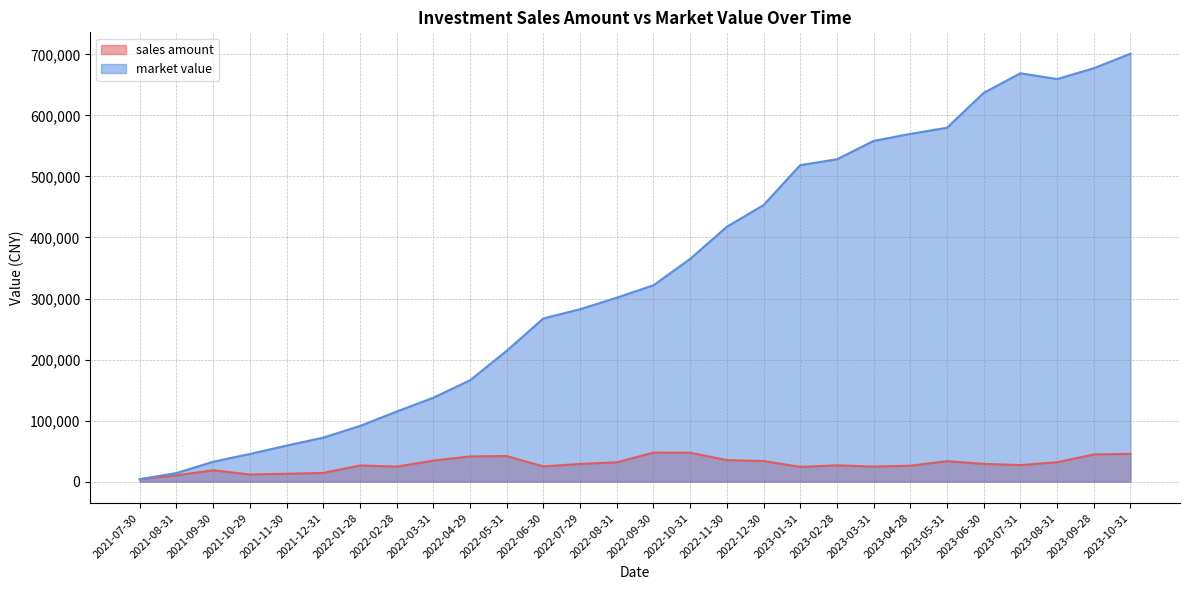

Rank the series by their average value, from highest to lowest.

market value, sales amount